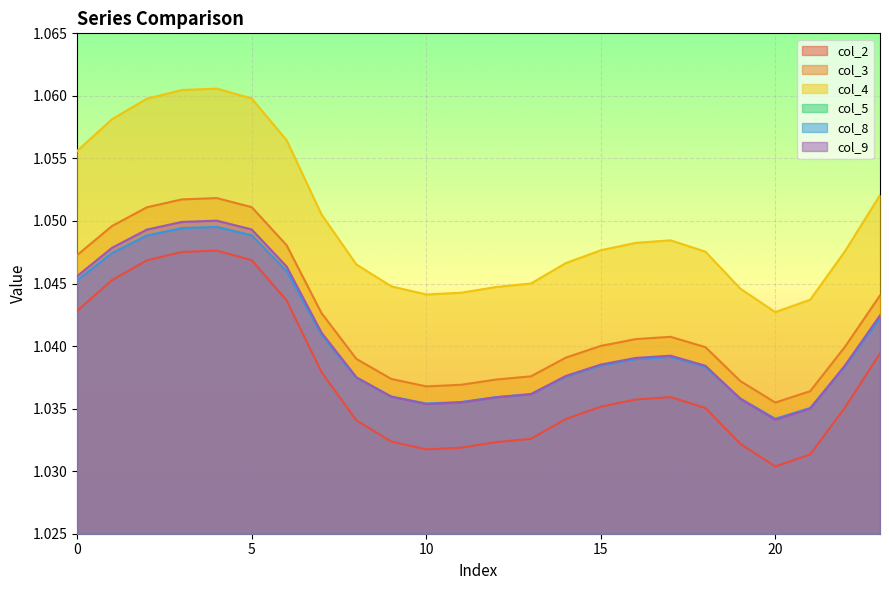

True or false: col_9 and col_2 cross at least once.

False